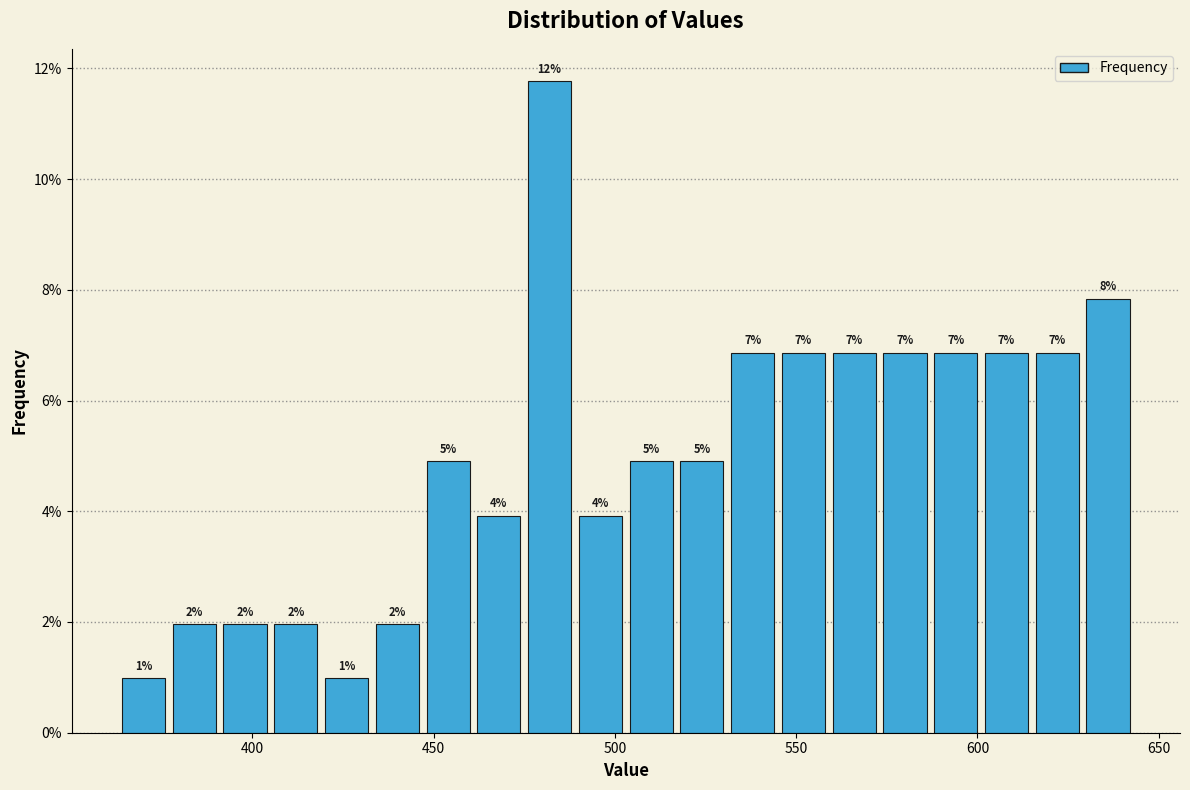

Read against the x-axis, roughly where is the centre of the tallest bar?

480